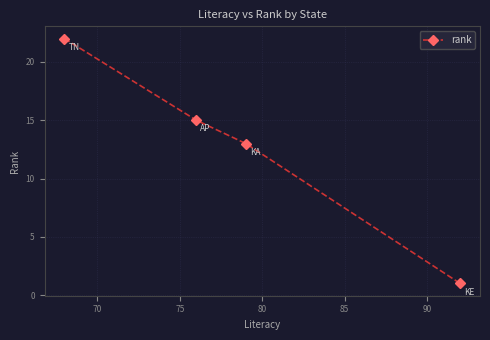

Reading right to left, what are all the values shown in this chart?

1	13	15	22